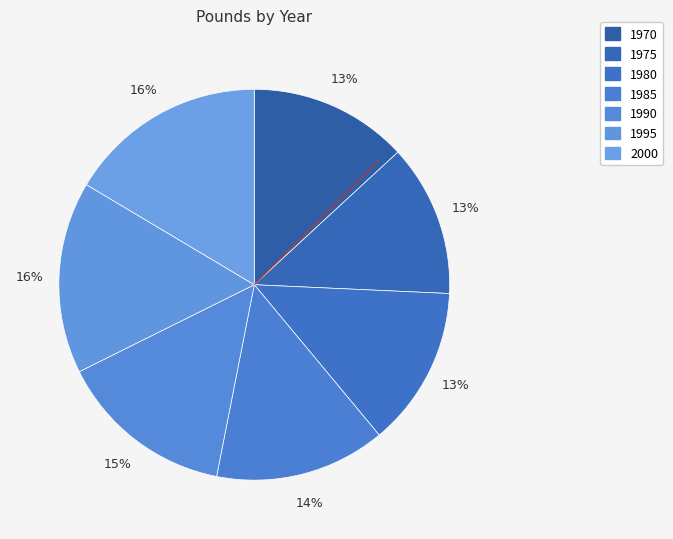

How many slices are in this pie chart?

7